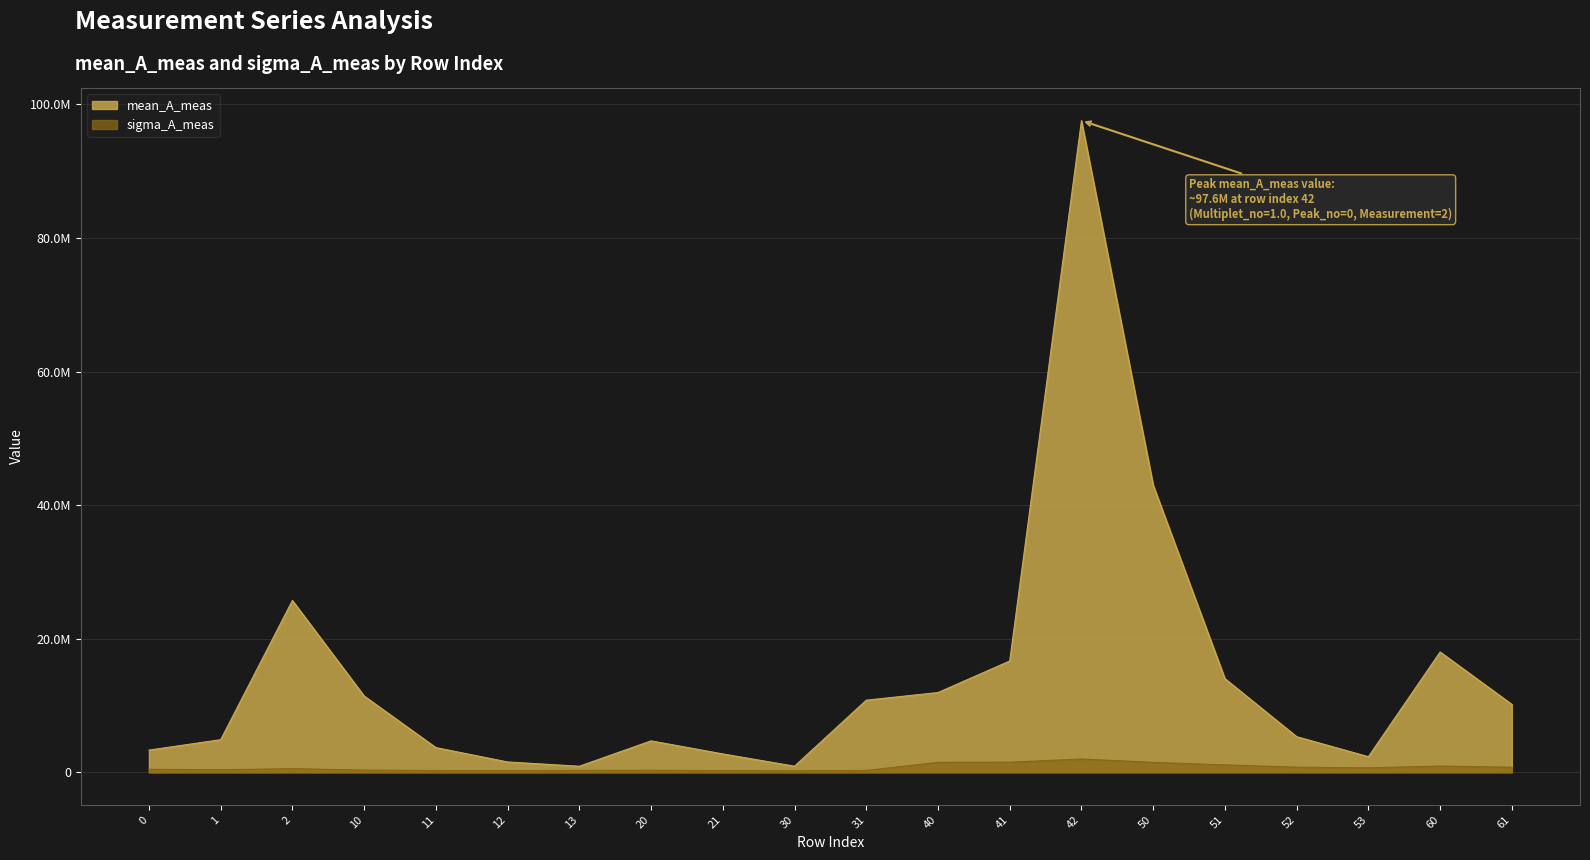

Reading left to right, list all the values displayed in this chart.

mean_A_meas: 3312708.2	4871166.0	25721618.5	11417414.9	3691148.8	1538540.4	896813.2	4695953.3	2742908.3	905127.5	10789207.5	11935183.7	16656457.6	97590900.0	42998160.5	14017392.2	5326256.9	2326063.4	18011108.1	10161969.1
sigma_A_meas: 442099.0	372039.3	537833.1	326819.1	257407.0	241075.1	271008.0	298223.8	237394.2	213830.8	270639.6	1484288.3	1503895.5	1984181.4	1478979.2	1097917.8	760896.4	660871.4	928336.9	752038.2